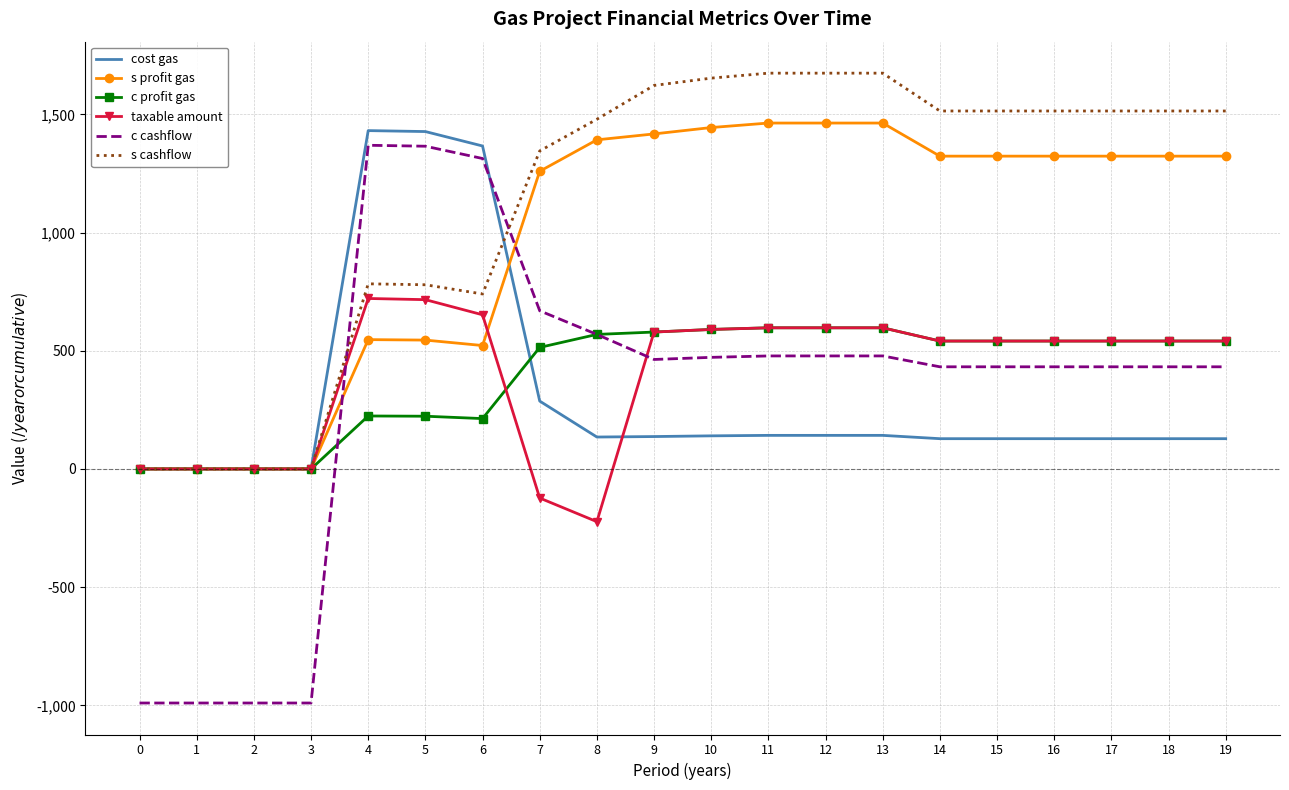

Is it true that c cashflow equals 286 at 14?

False